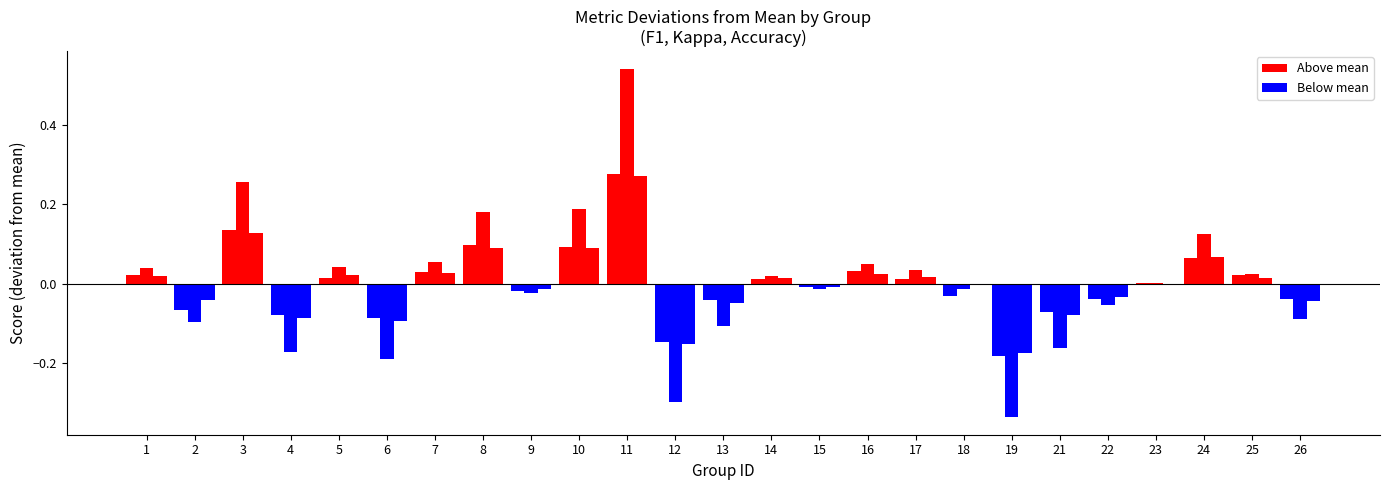

How many series are shown in this chart?

3